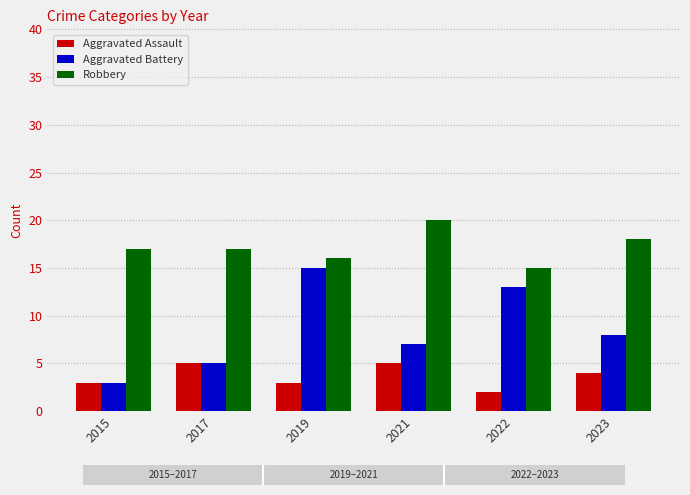

True or false: Robbery has a value of 20 at 2021.

True